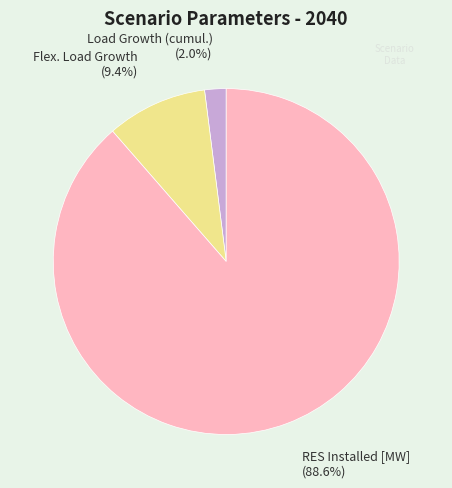

Which has a higher value, Flex. Load Growth or Load Growth (cumul.)?

Flex. Load Growth